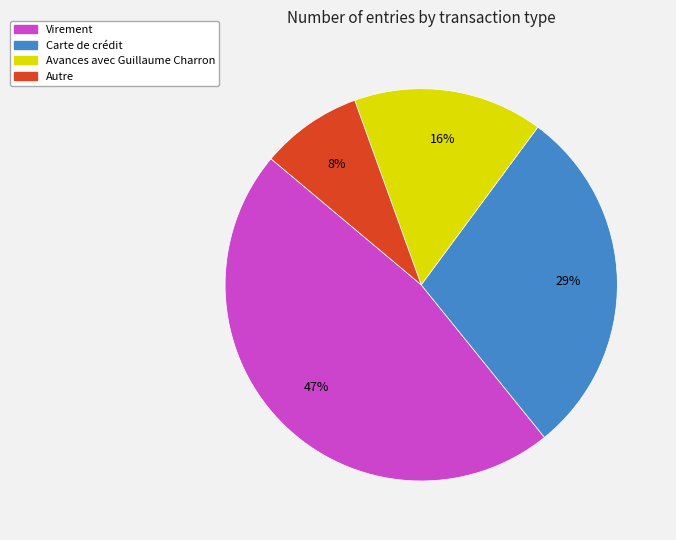

Does Autre represent more than half of the total?

No